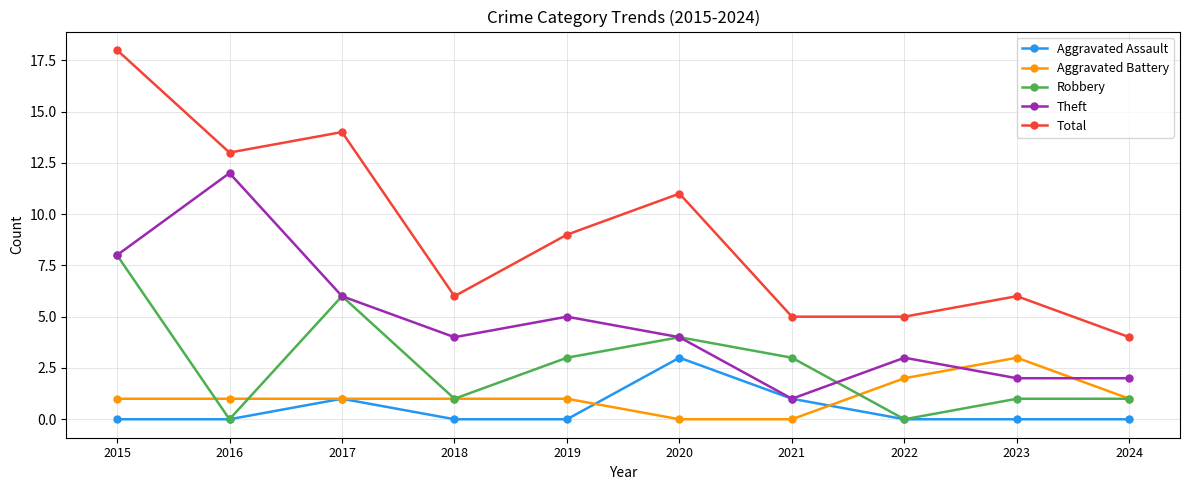

Which series has the largest range (max minus min)?

Total